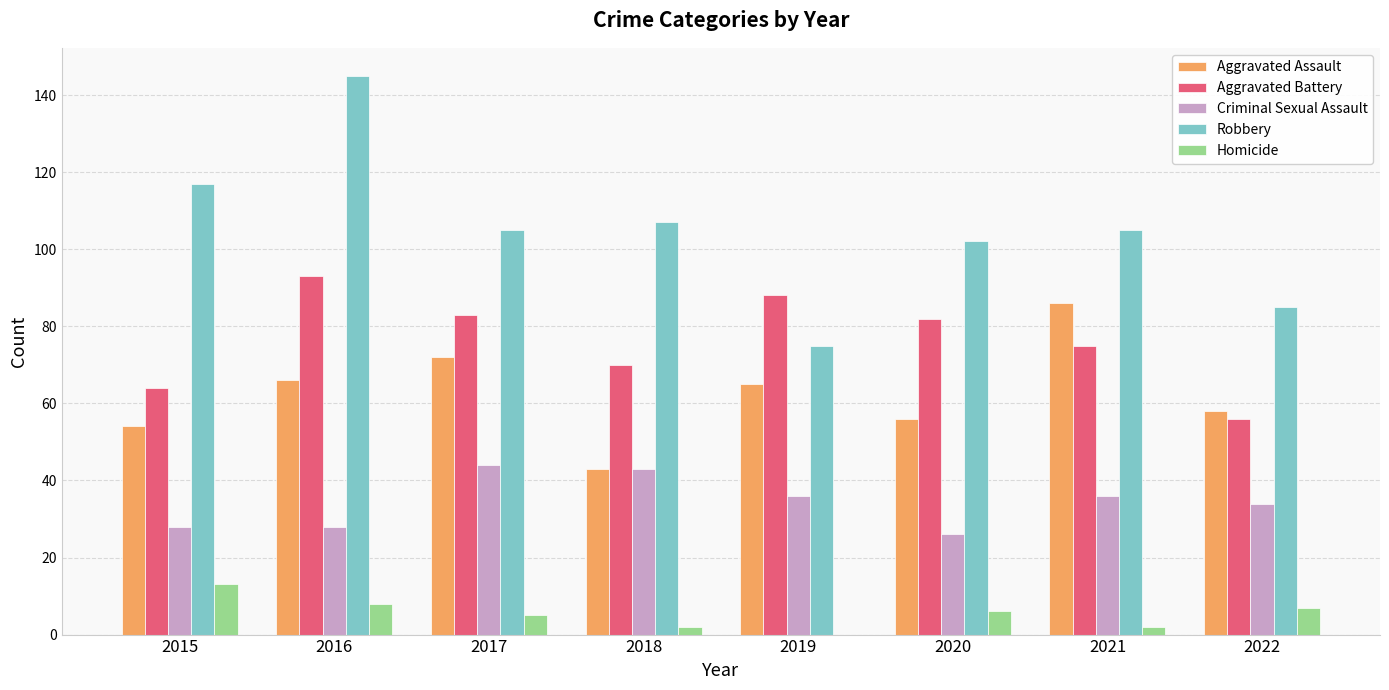

Which series has the widest spread of values?

Robbery